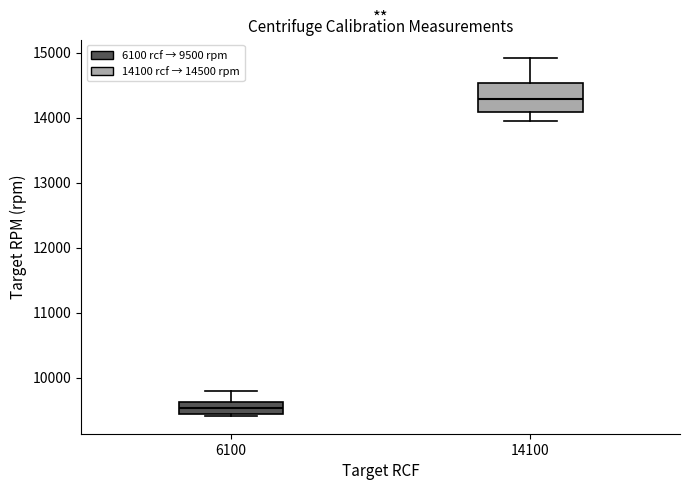

Comparing the boxes themselves (not the whiskers), which one is the tallest?

14100